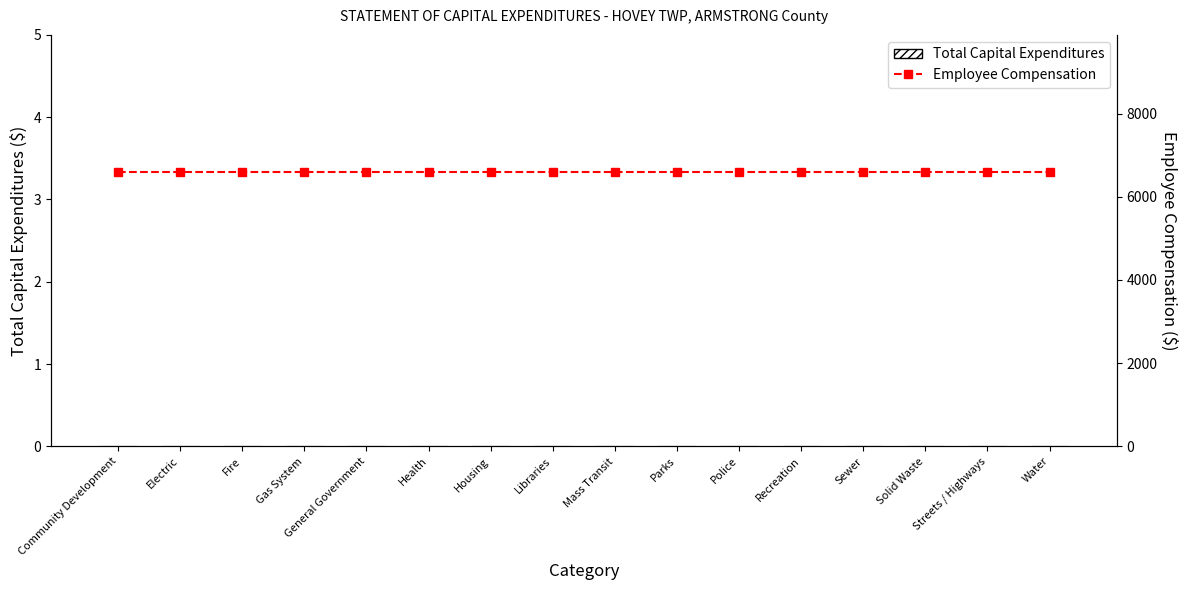

List the labels in order of Employee Compensation value, largest first.

Community Development, Electric, Fire, Gas System, General Government, Health, Housing, Libraries, Mass Transit, Parks, Police, Recreation, Sewer, Solid Waste, Streets / Highways, Water